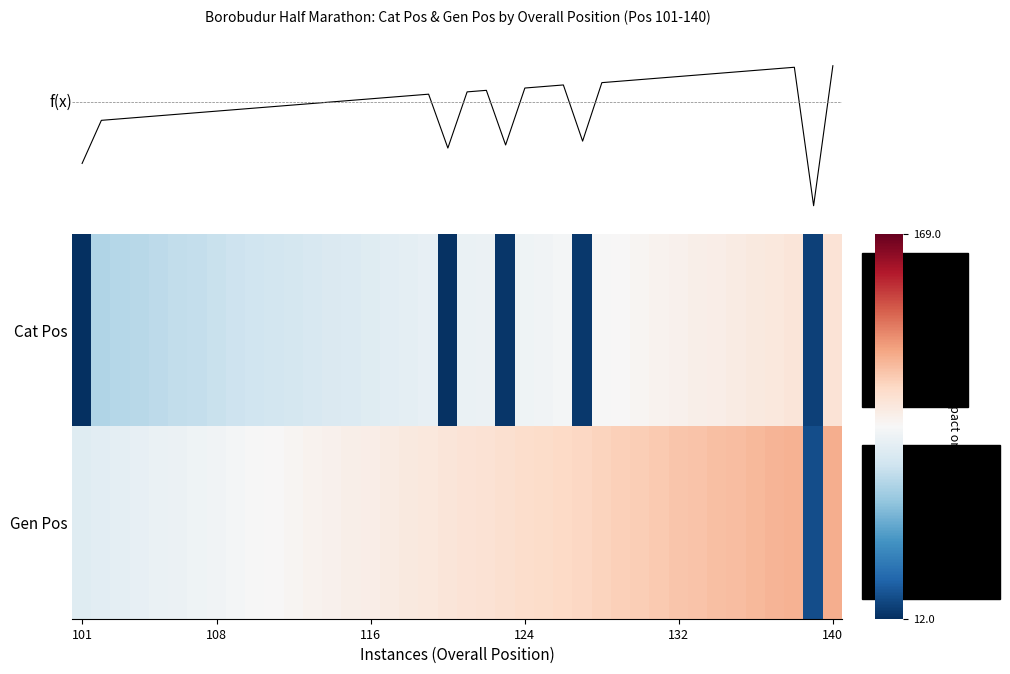

At which label does f(x) first exceed 0?

14